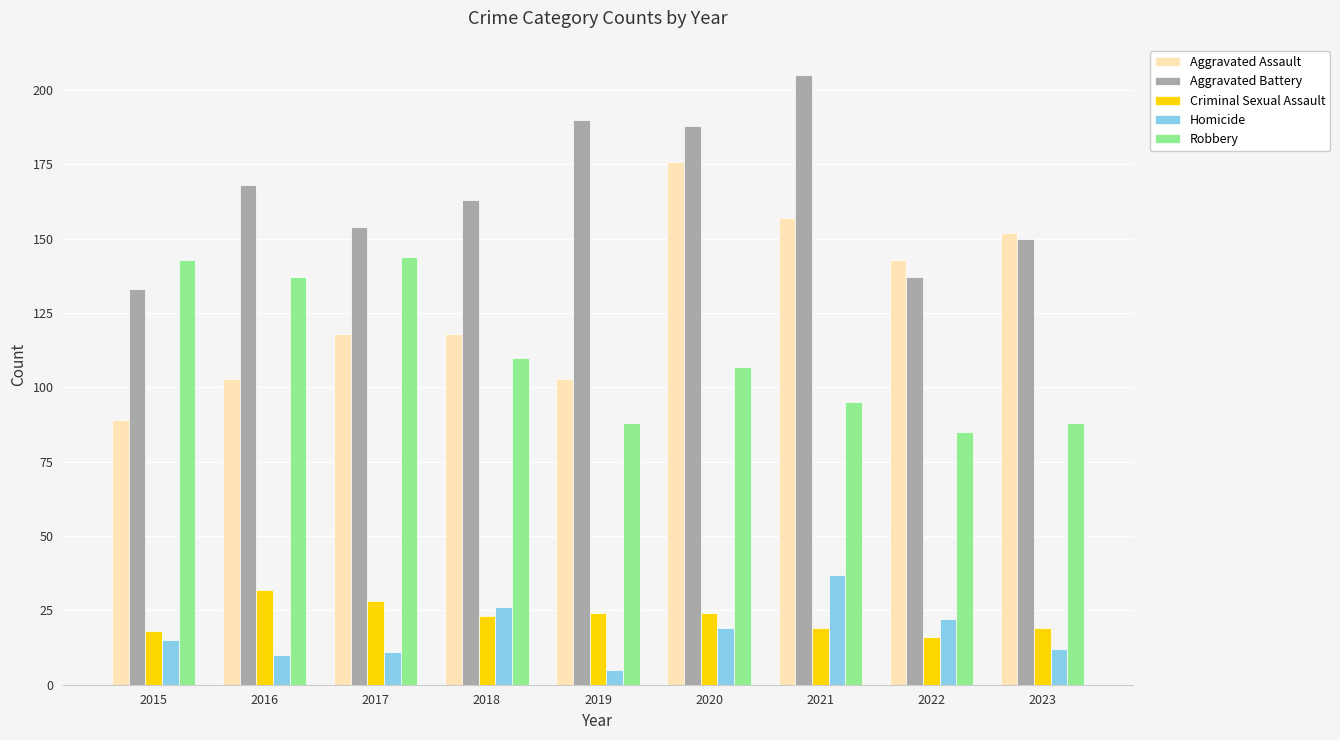

List the series in order of their peak value, lowest first.

Criminal Sexual Assault, Homicide, Robbery, Aggravated Assault, Aggravated Battery